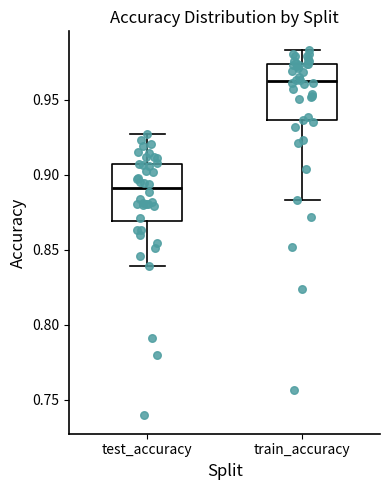

Where is the upper edge of the box for train_accuracy on the y-axis? The values are not printed on the chart, so give them approximately, as read against the axis.

0.975